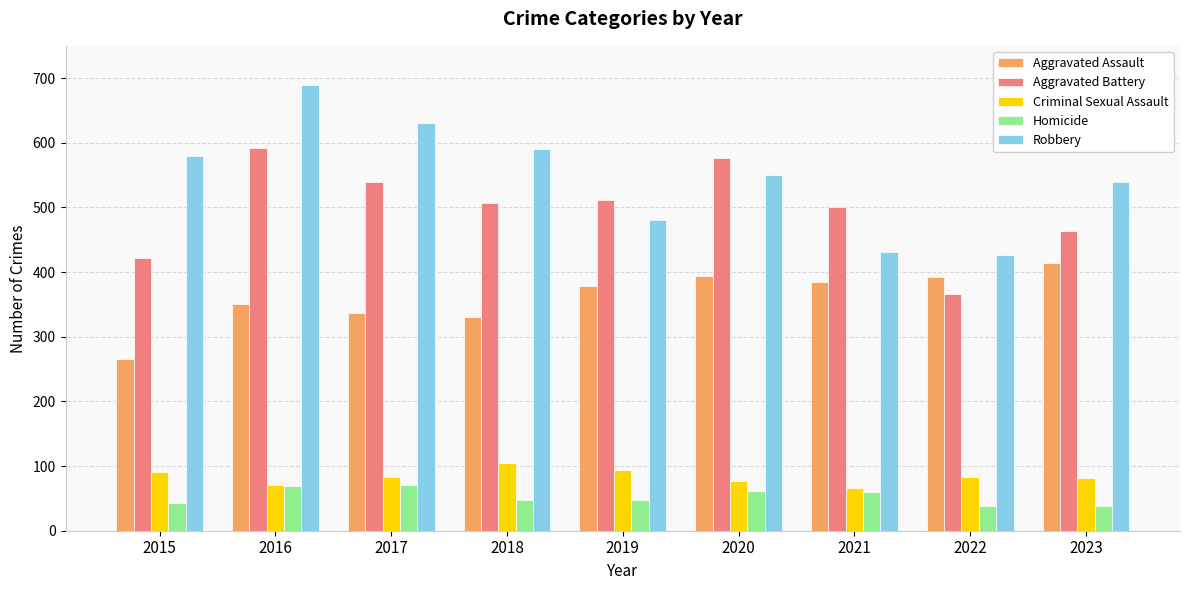

What is the maximum value shown in the chart?

690